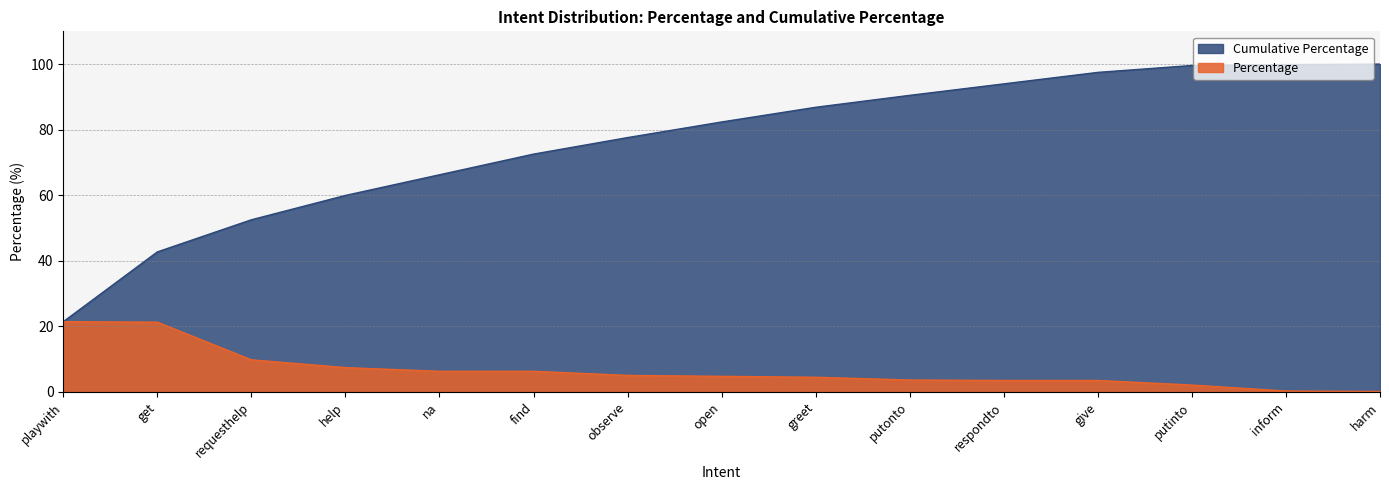

What value does the Percentage series have at open?

4.8